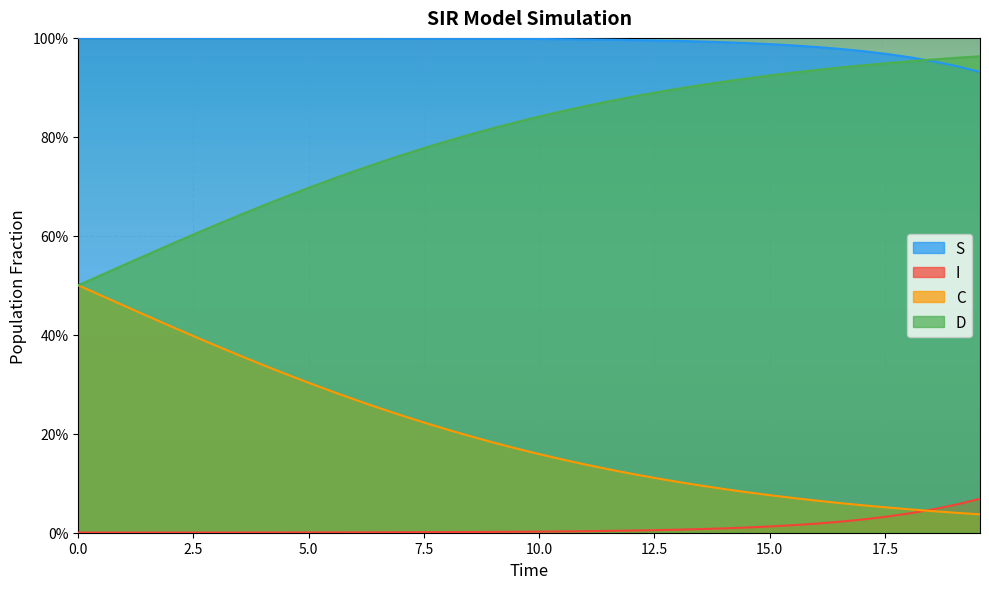

What is the maximum value for S?

1.0